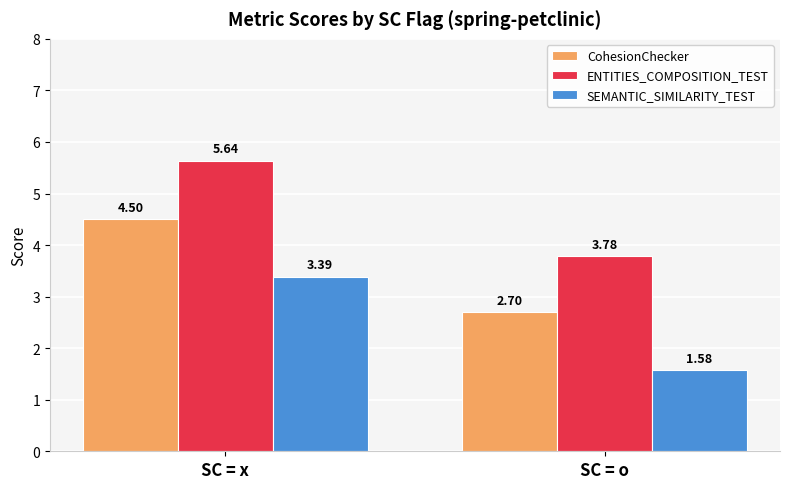

At which category is the sum across all series the highest?

SC = x